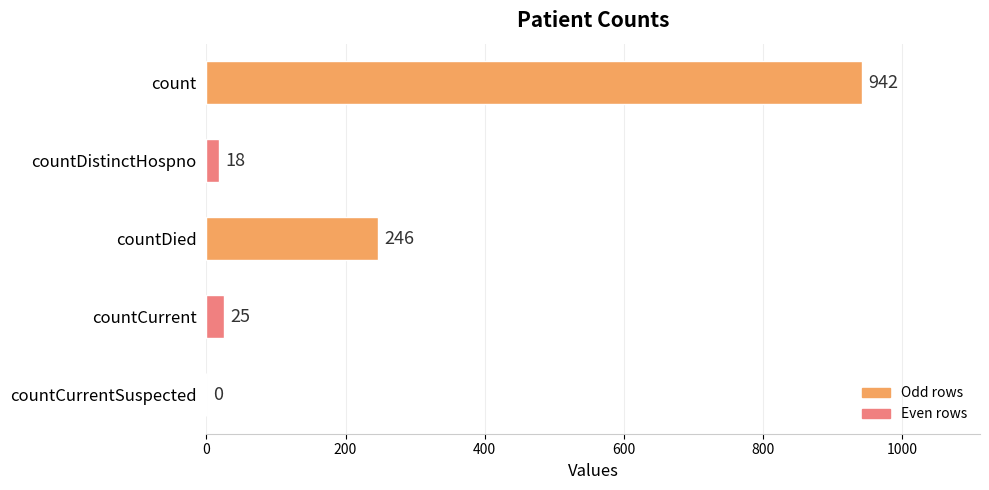

True or false: the data shows 377 at count.

False